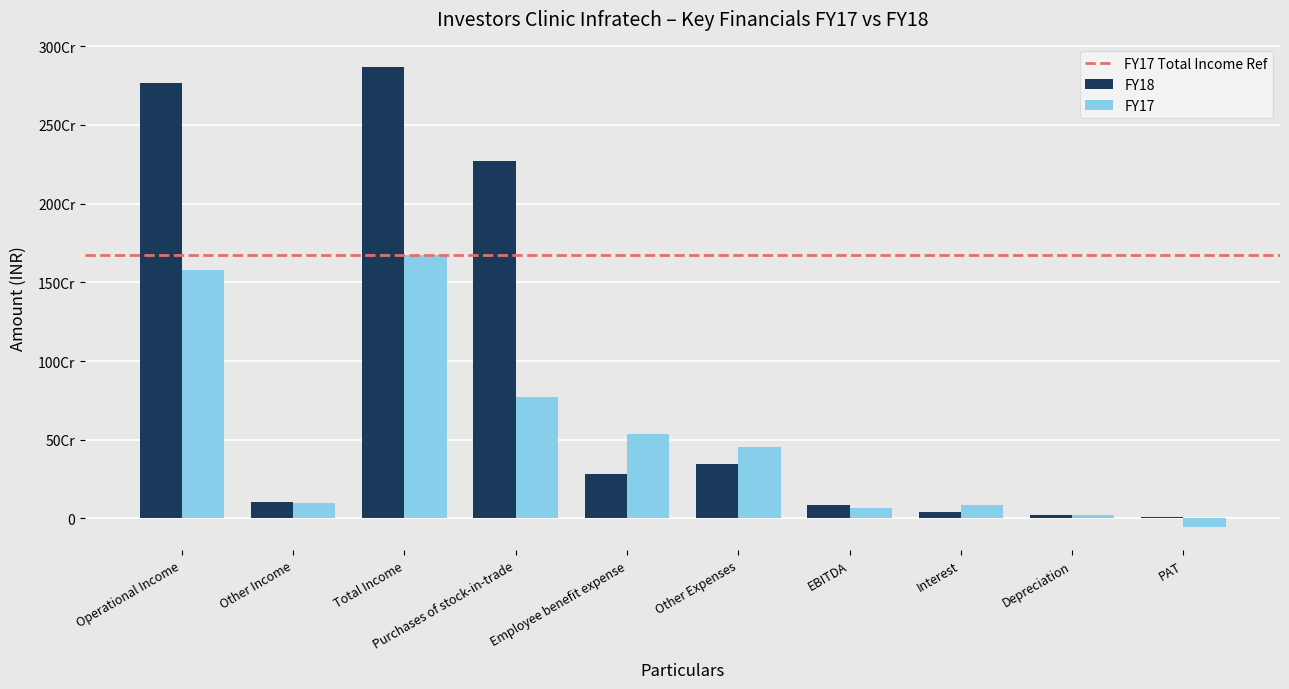

Does the chart contain stacked bars?

No